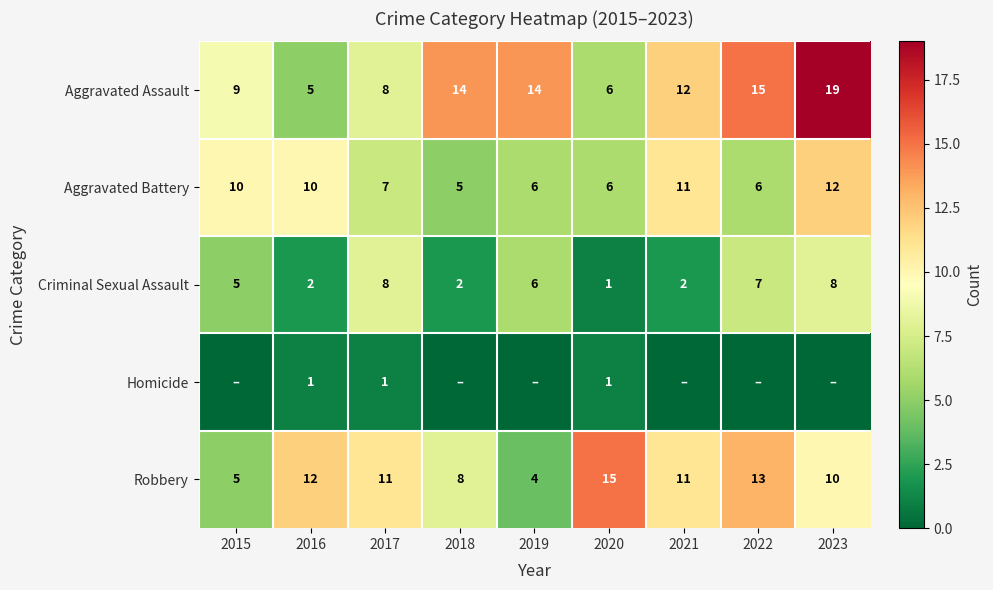

How many values in the Aggravated Battery series are below 7?

4